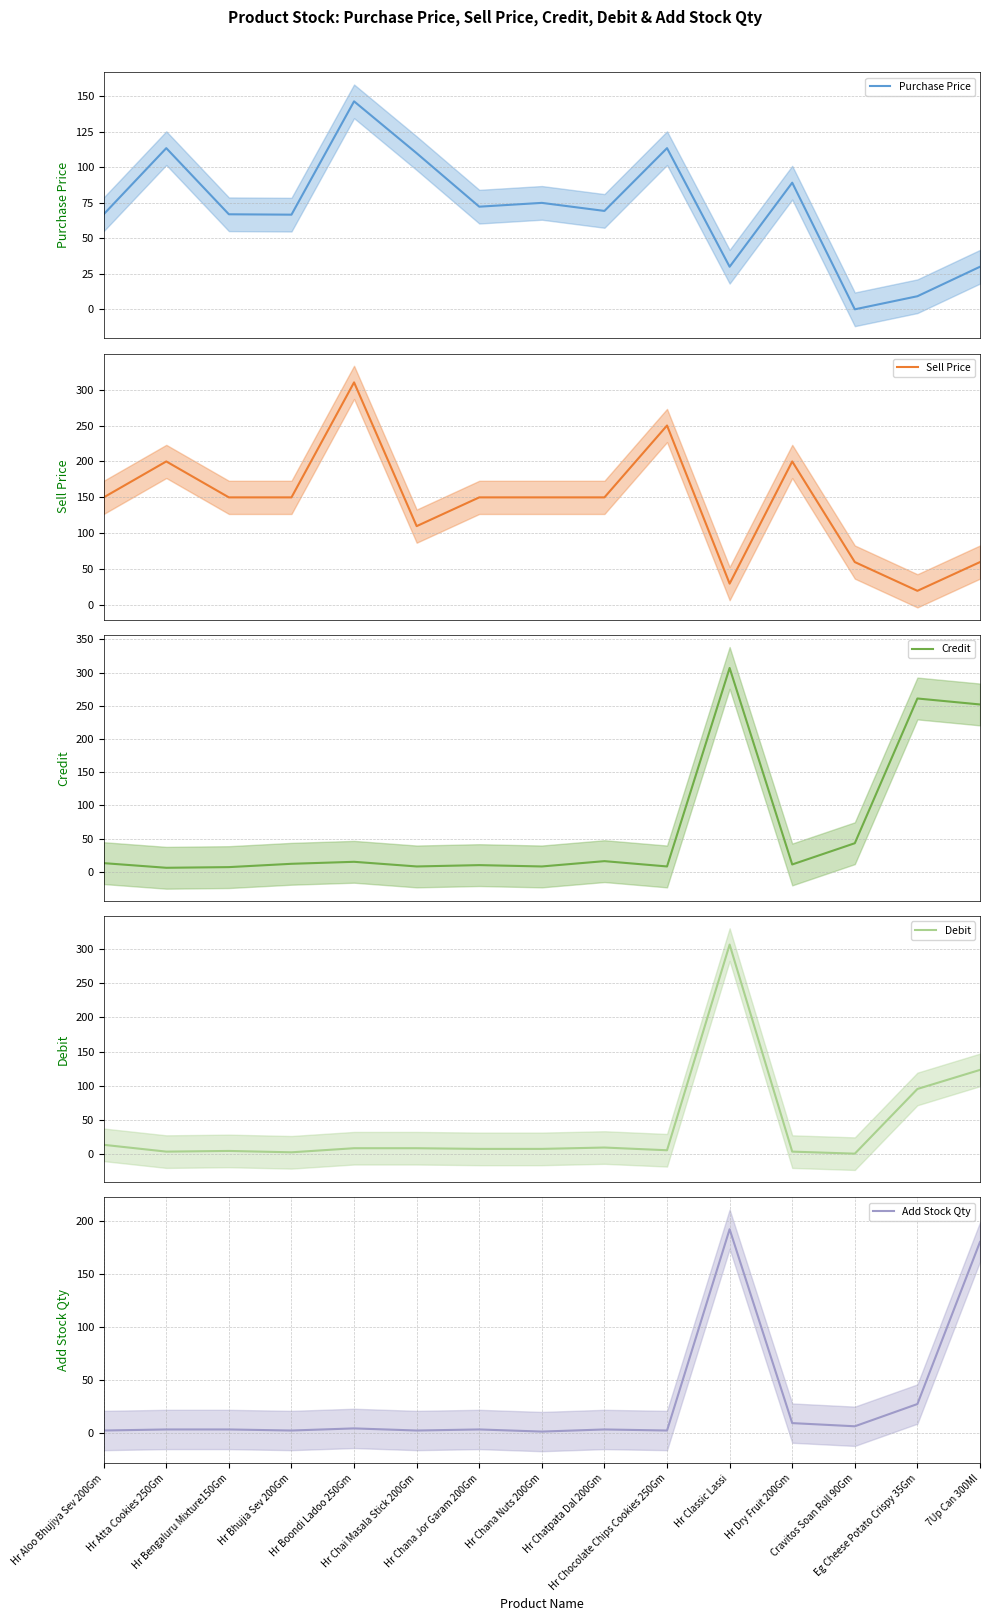

What position from the right is Hr Chana Nuts 200Gm?

8